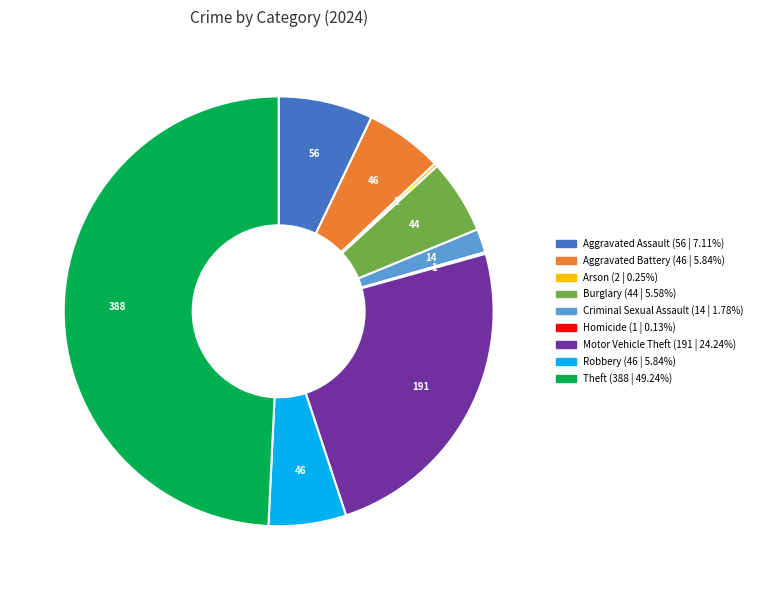

Does Aggravated Battery account for over 50% of the chart?

No